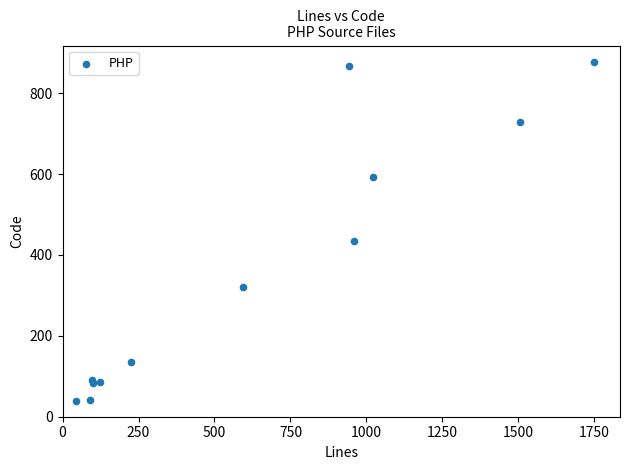

What Y value in the scatter plot is closest to 457?

435